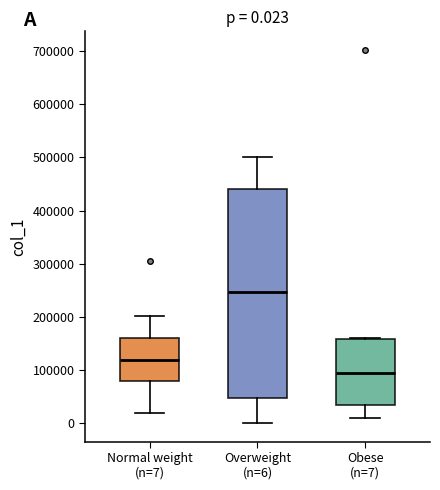

Which box is the tallest, from its lower edge to its upper edge?

Overweight (n=6)